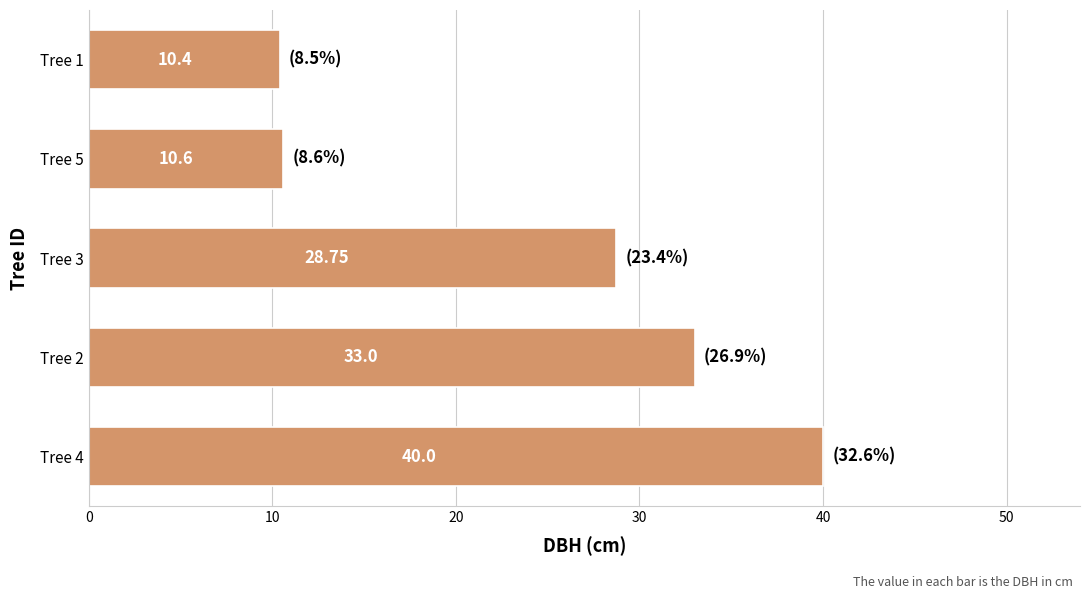

List the labels in order of value, smallest first.

Tree 1, Tree 5, Tree 3, Tree 2, Tree 4